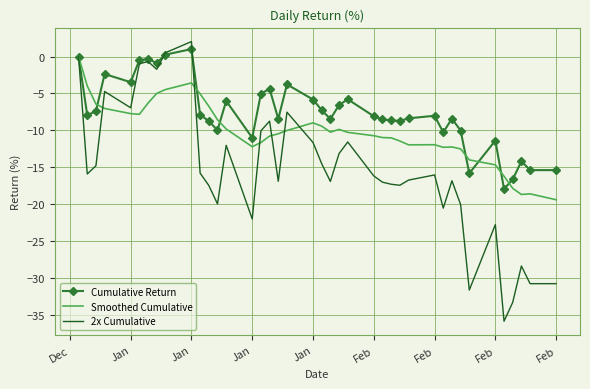

List the series in order of their overall mean, highest first.

Cumulative Return, Smoothed Cumulative, 2x Cumulative